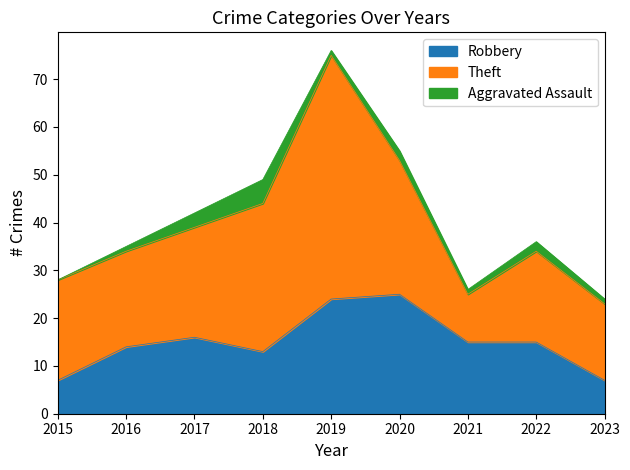

List the series in order of their peak value, highest first.

Theft, Robbery, Aggravated Assault